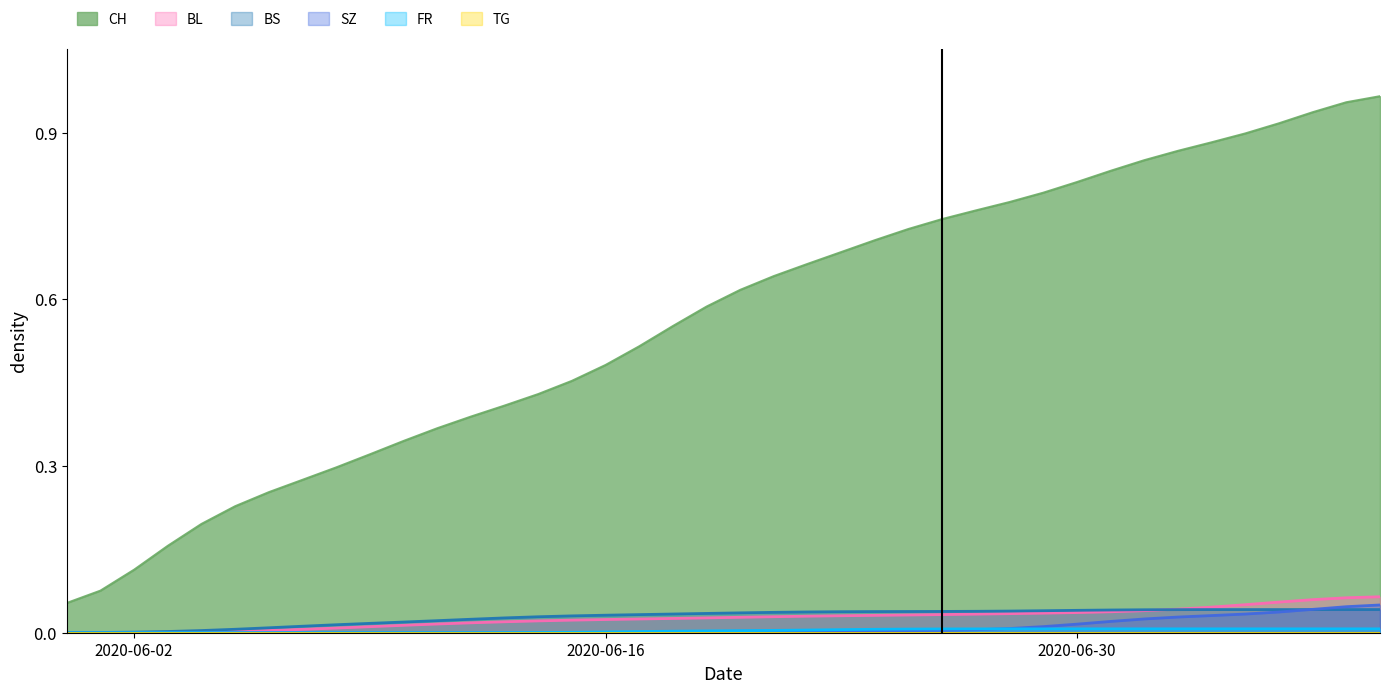

True or false: BS has more than 2 points higher than both neighbors.

False